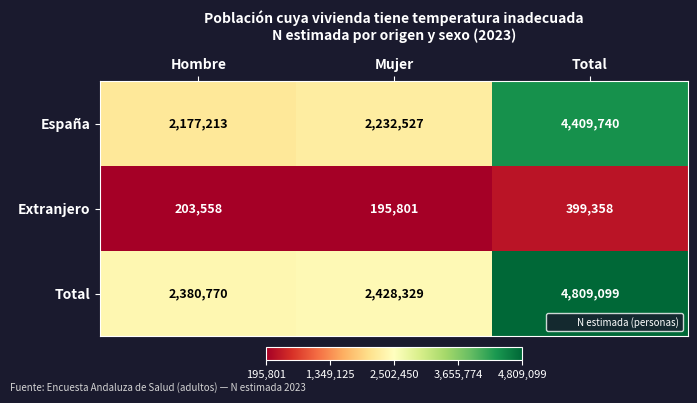

At which label is Total closest to 3594934?

Mujer